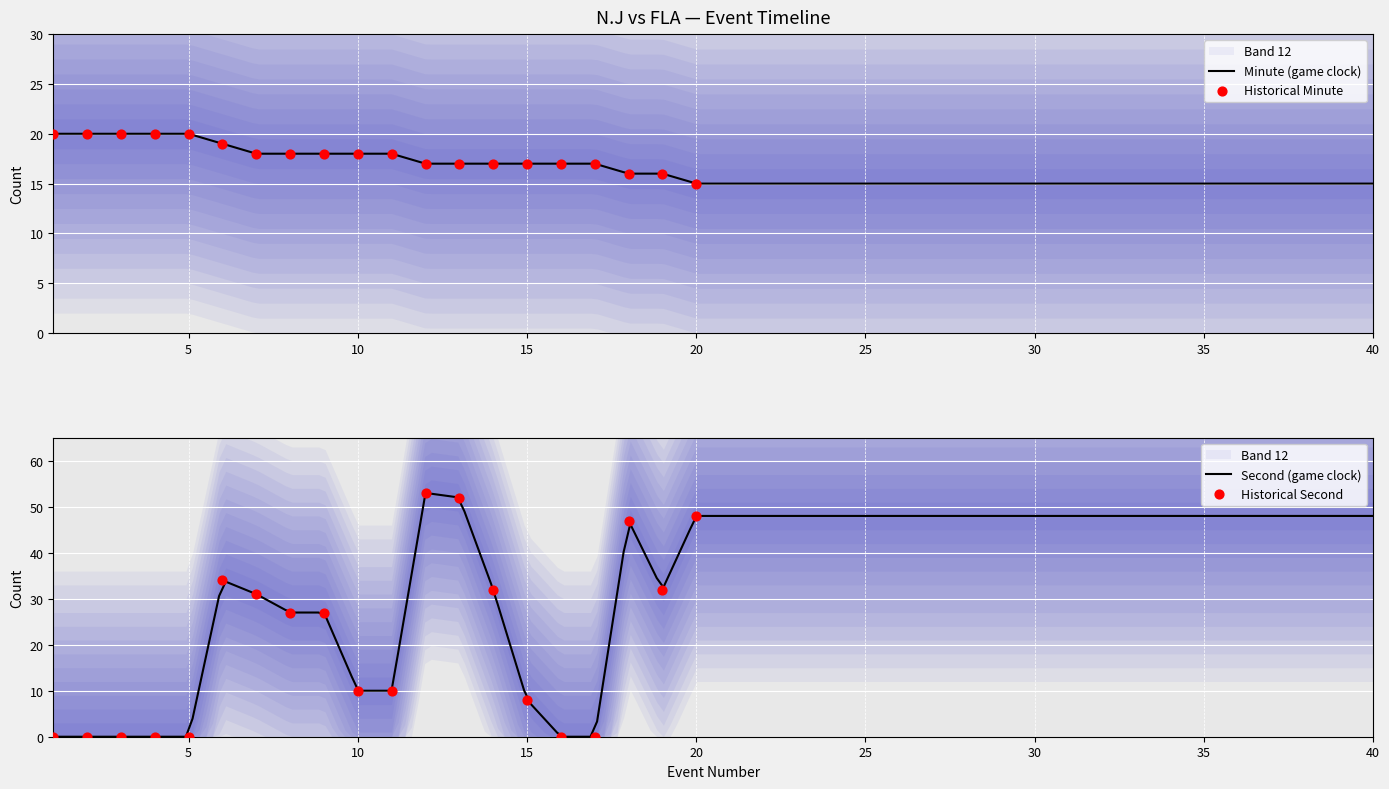

Is the value of minute at 15 greater than the value of second at 13?

No